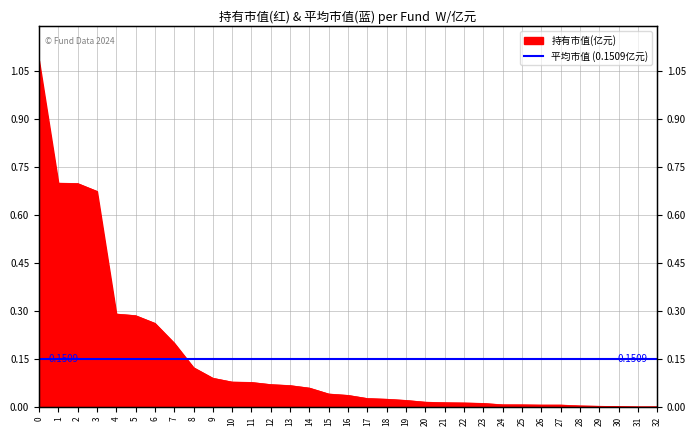

True or false: there are more than 2 points higher than both neighbors.

False